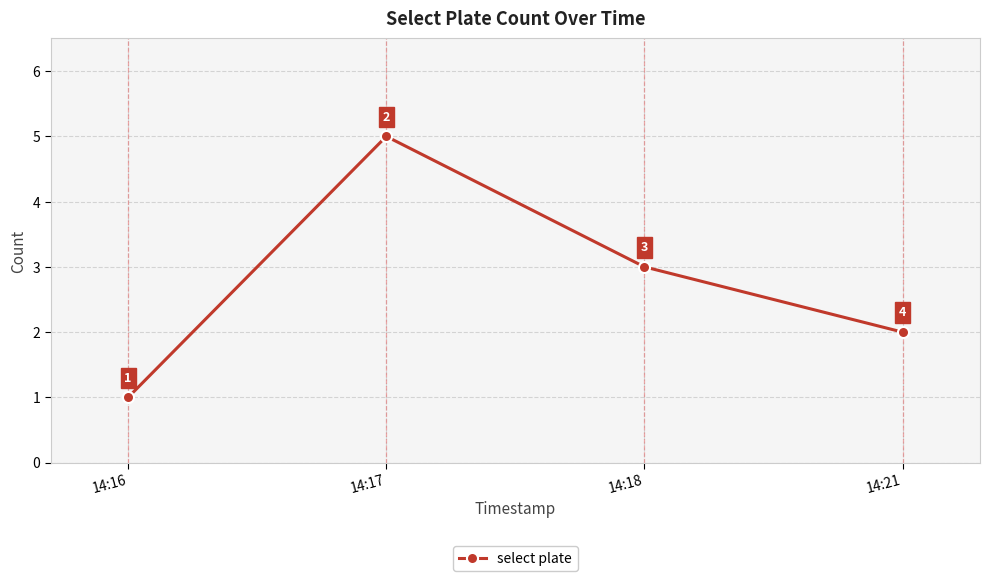

What is the change in value from 14:16 to 14:18?

+2